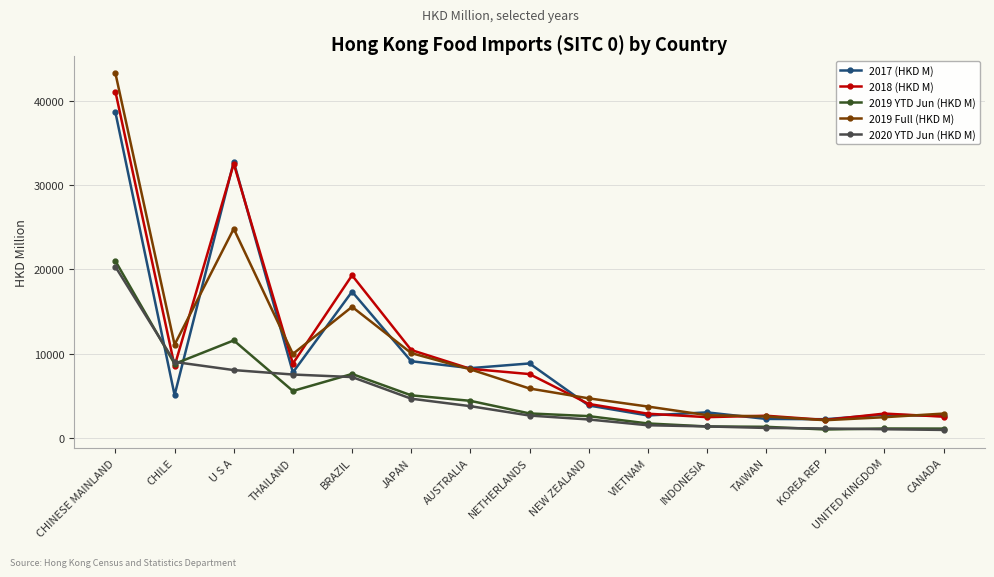

Is the value of 2017 (HKD M) at KOREA REP greater than the value of 2018 (HKD M) at AUSTRALIA?

No